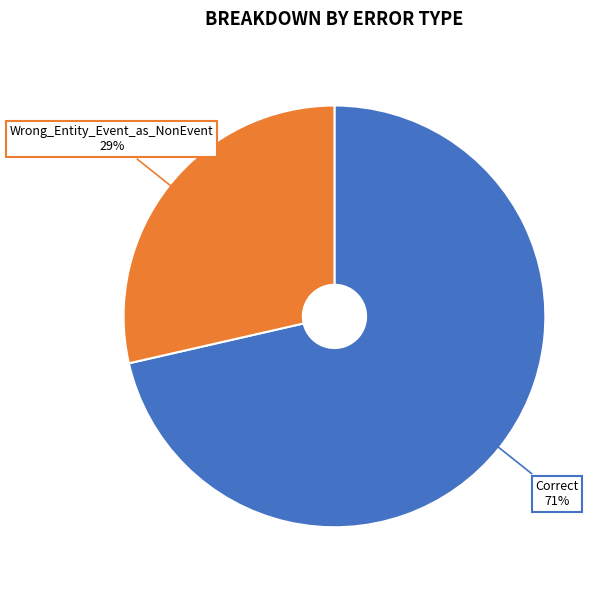

To the nearest percent, what is the combined percentage of Correct and Wrong_Entity_Event_as_NonEvent?

100%